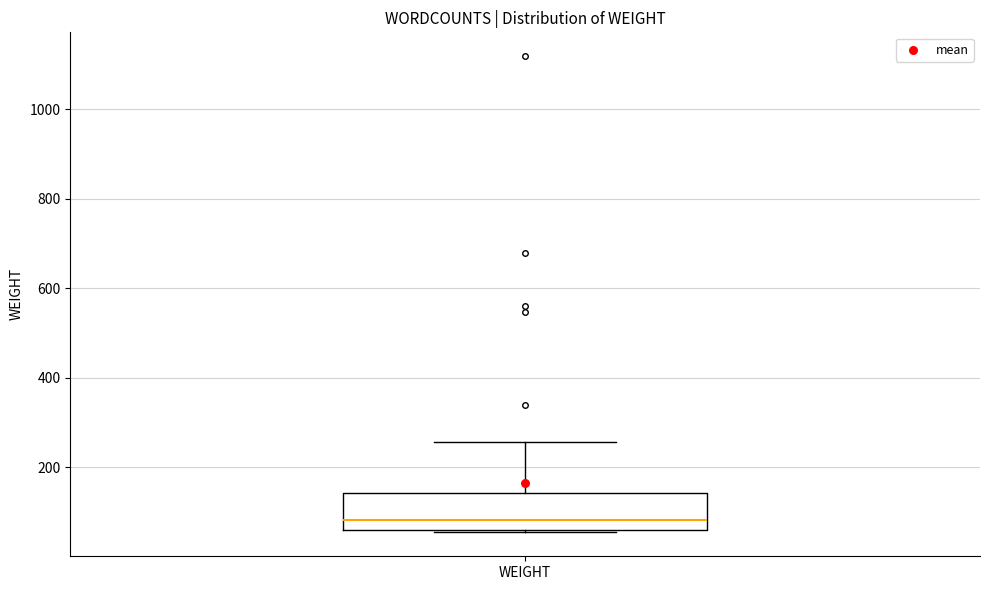

Read this box plot against the y-axis: the position of the median line, the range covered by the box, and the ends of both whiskers. The values are not printed on the chart, so give them approximately, as read against the axis.

median 80, box 60 to 140, whiskers 60 to 260